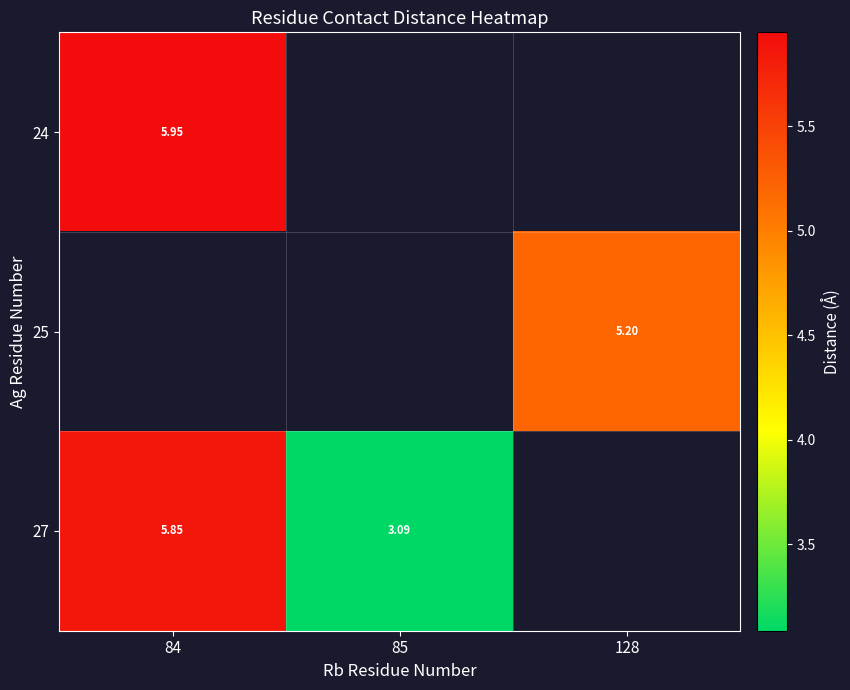

Which category has the lowest value across all series?

85